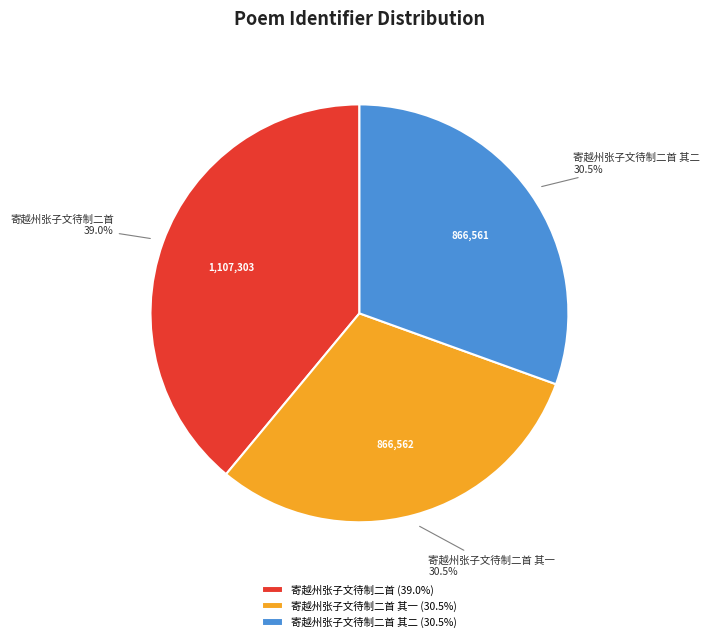

Which slice is the largest?

寄越州张子文待制二首 (39.0%)